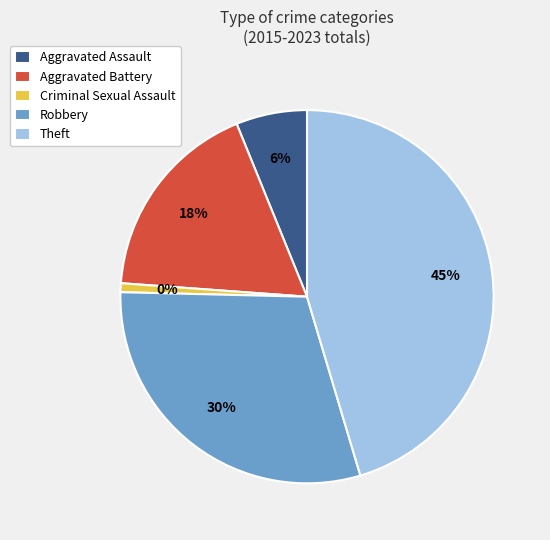

Do Robbery and Aggravated Battery together represent more than half of the pie?

No